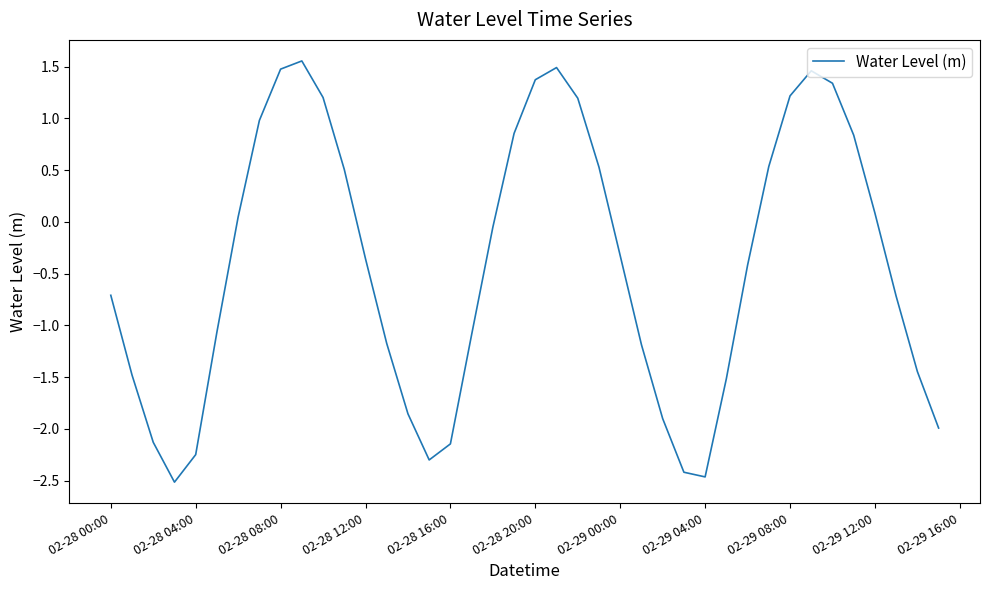

What is the minimum value shown in the chart?

-2.5